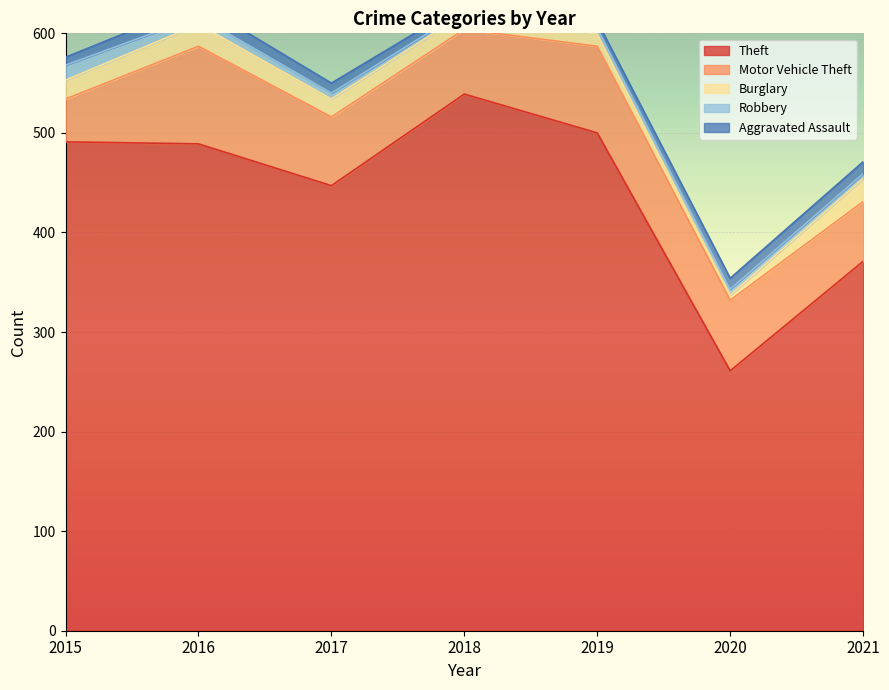

Rank the series by their maximum value, from highest to lowest.

Theft, Motor Vehicle Theft, Burglary, Robbery, Aggravated Assault